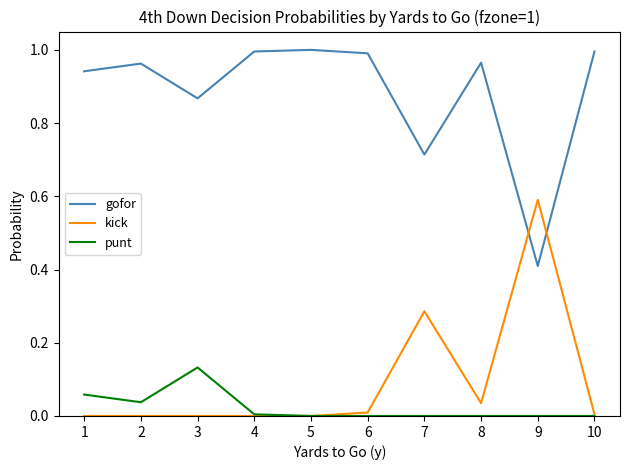

What is the maximum value for kick?

0.6